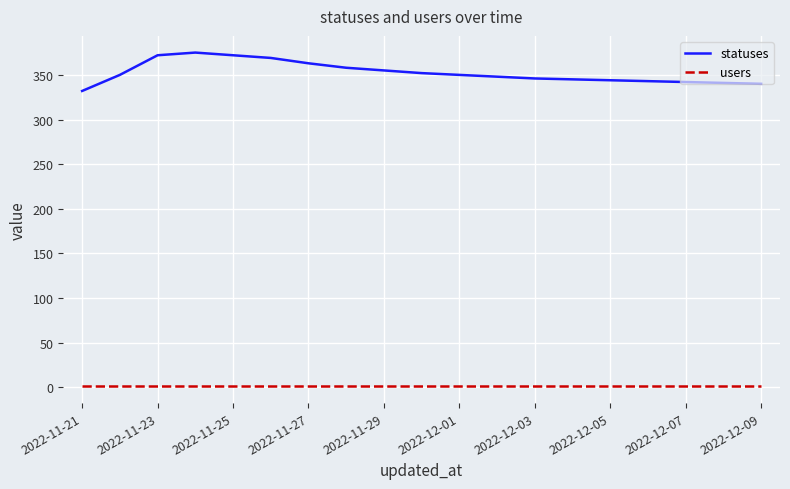

Which series has the widest spread of values?

statuses